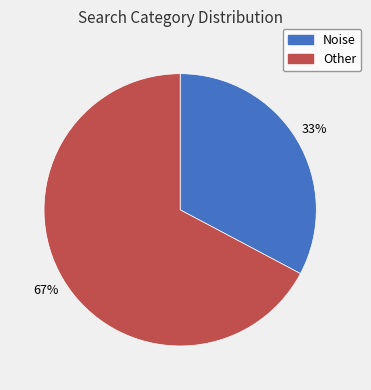

Does Other account for over 50% of the chart?

Yes